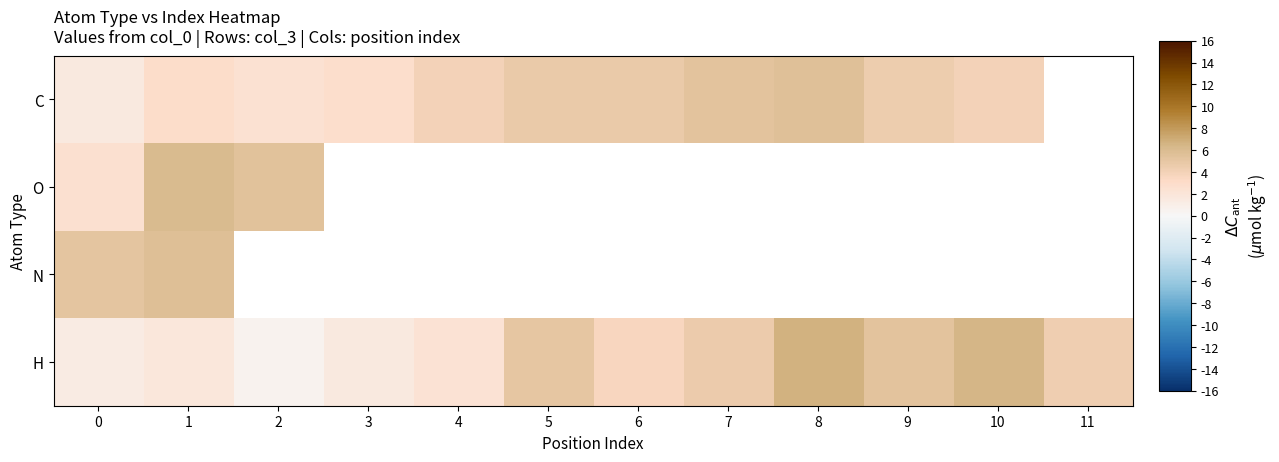

What is the difference between the C values at 7 and 4?

1.4